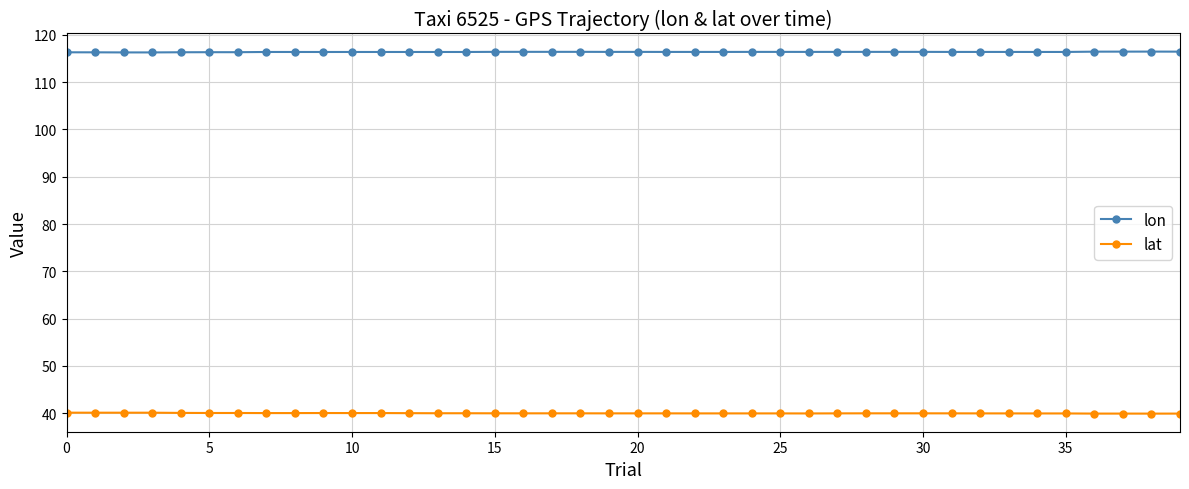

True or false: lon has more than 0 interior local peaks.

True